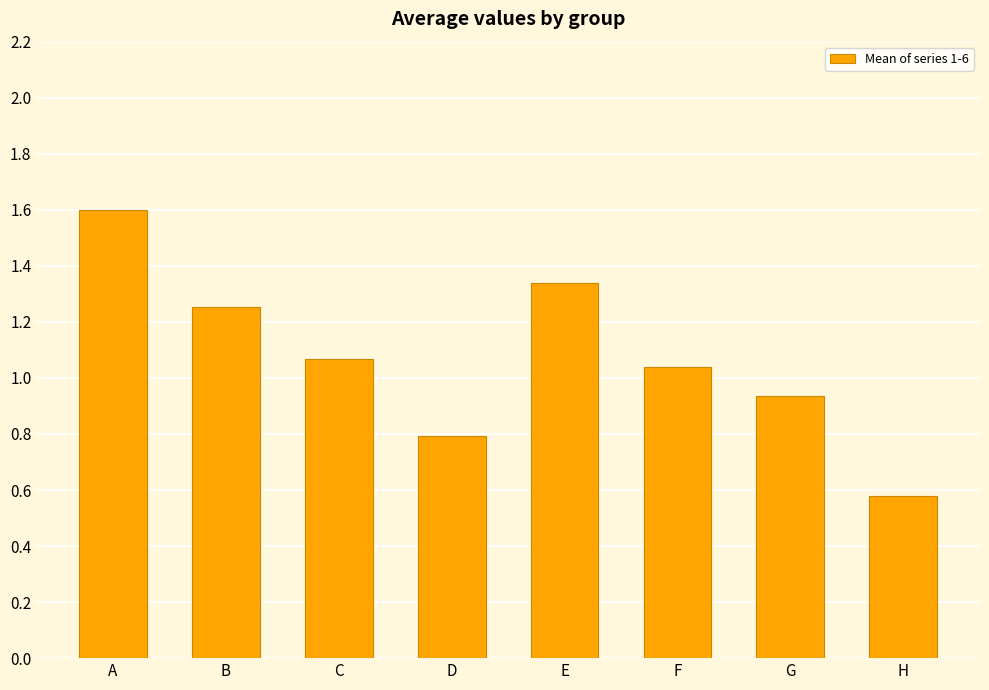

What is the sum of the values at D and F?

1.8